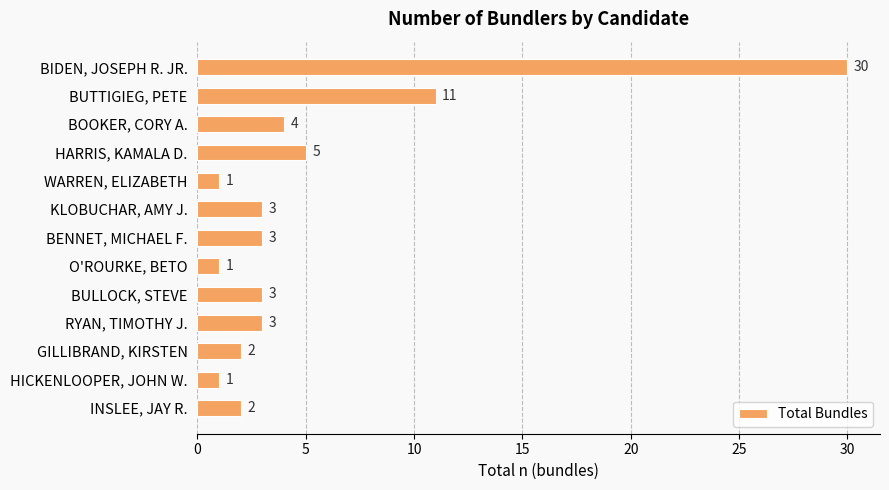

What is the maximum value shown in the chart?

30